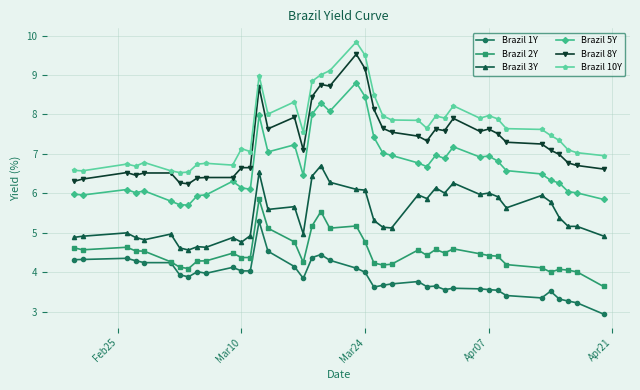

How many lines are shown in the chart?

6